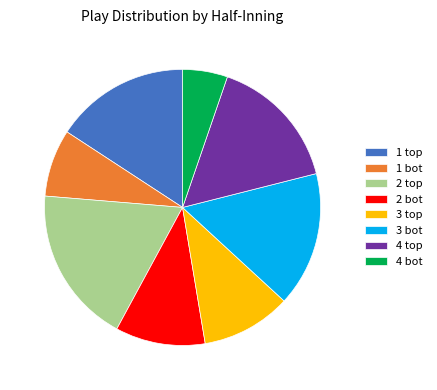

Does 2 bot represent more than half of the total?

No